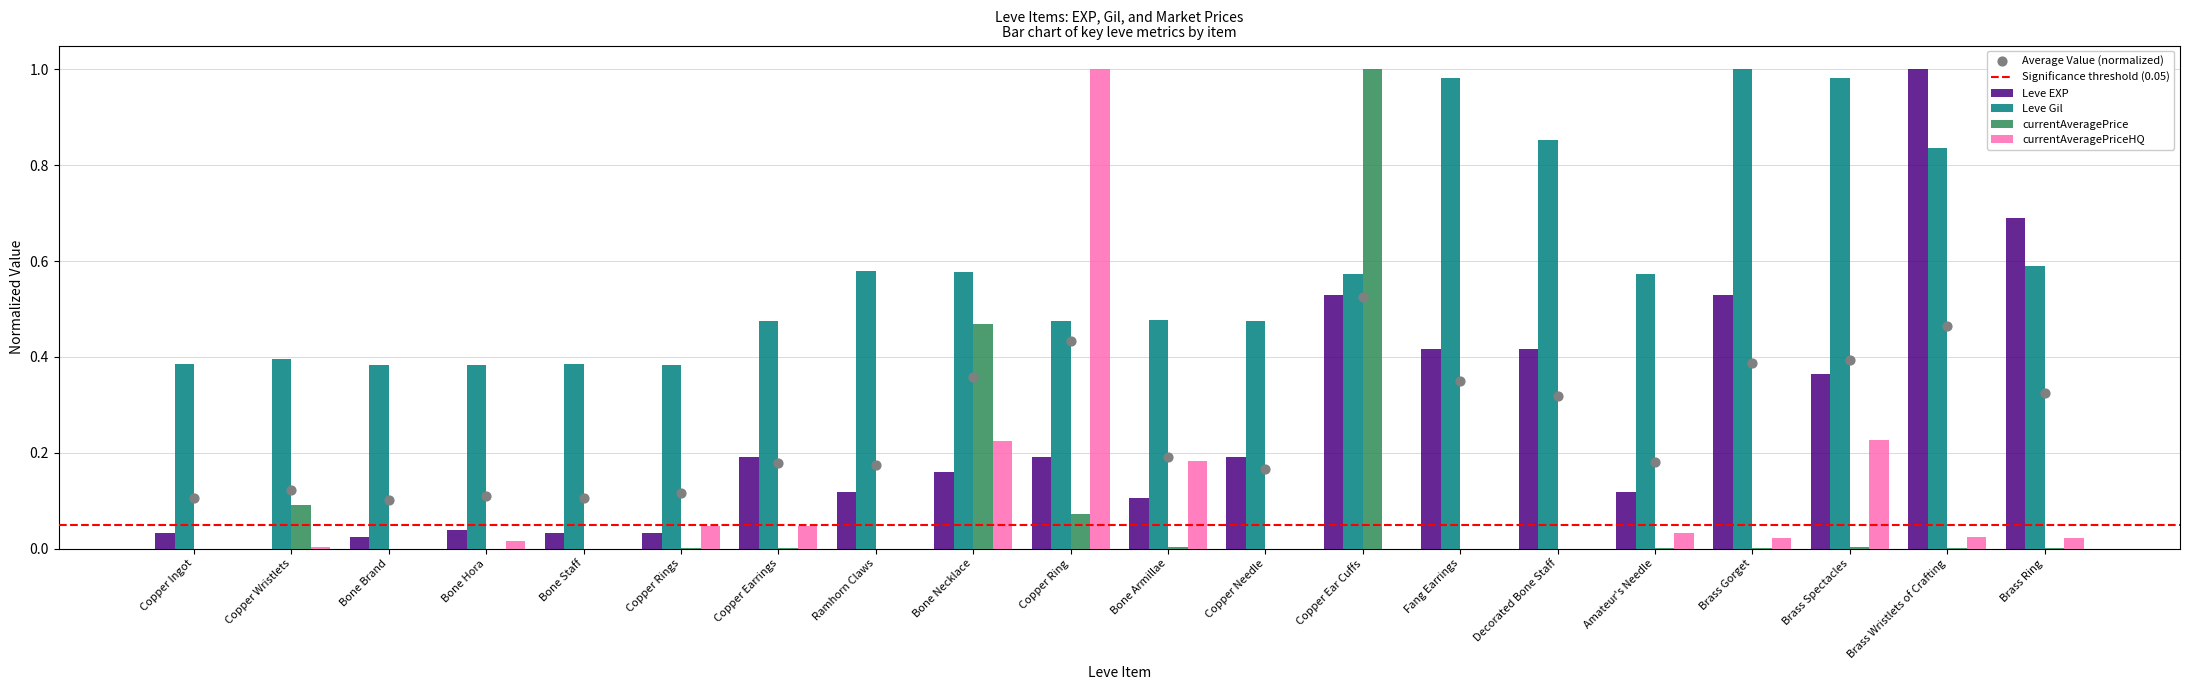

Is the value of Leve EXP at Copper Earrings greater than the value of currentAveragePriceHQ at Copper Ear Cuffs?

Yes